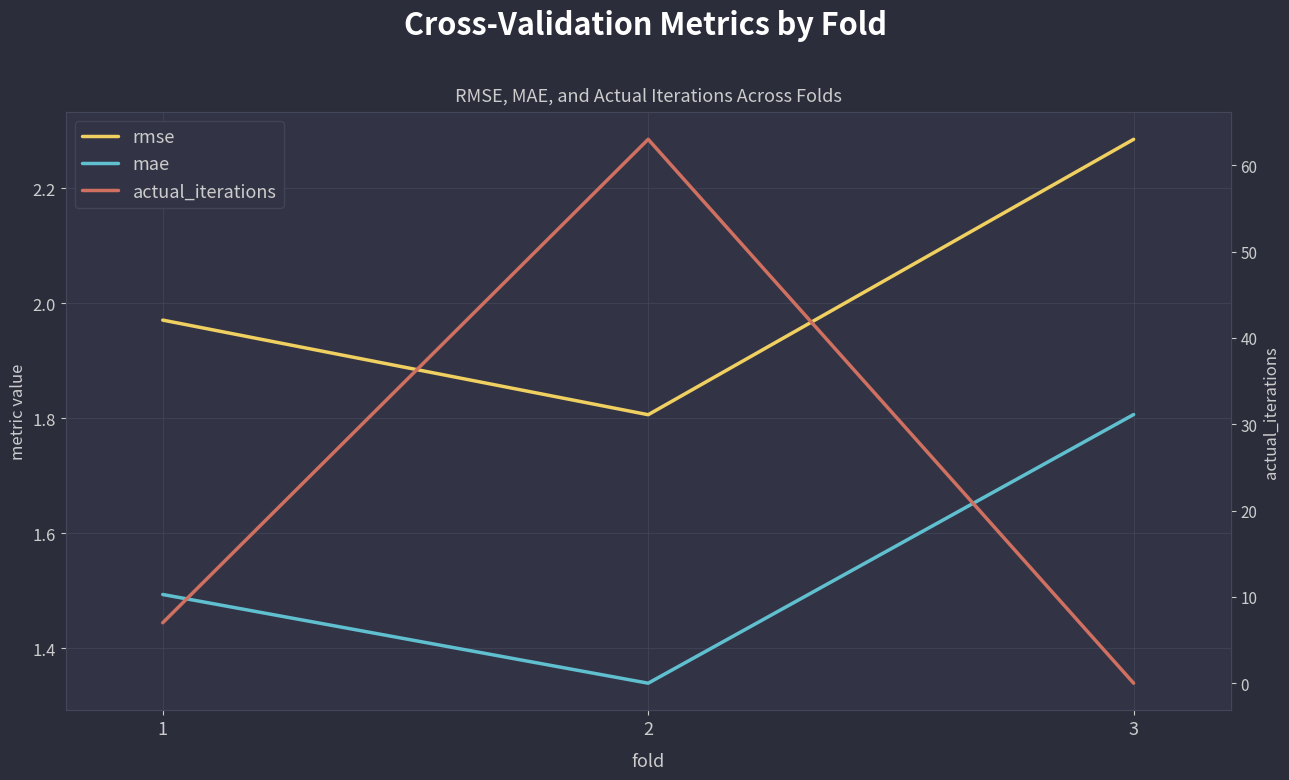

At which category is the sum across all series the highest?

2